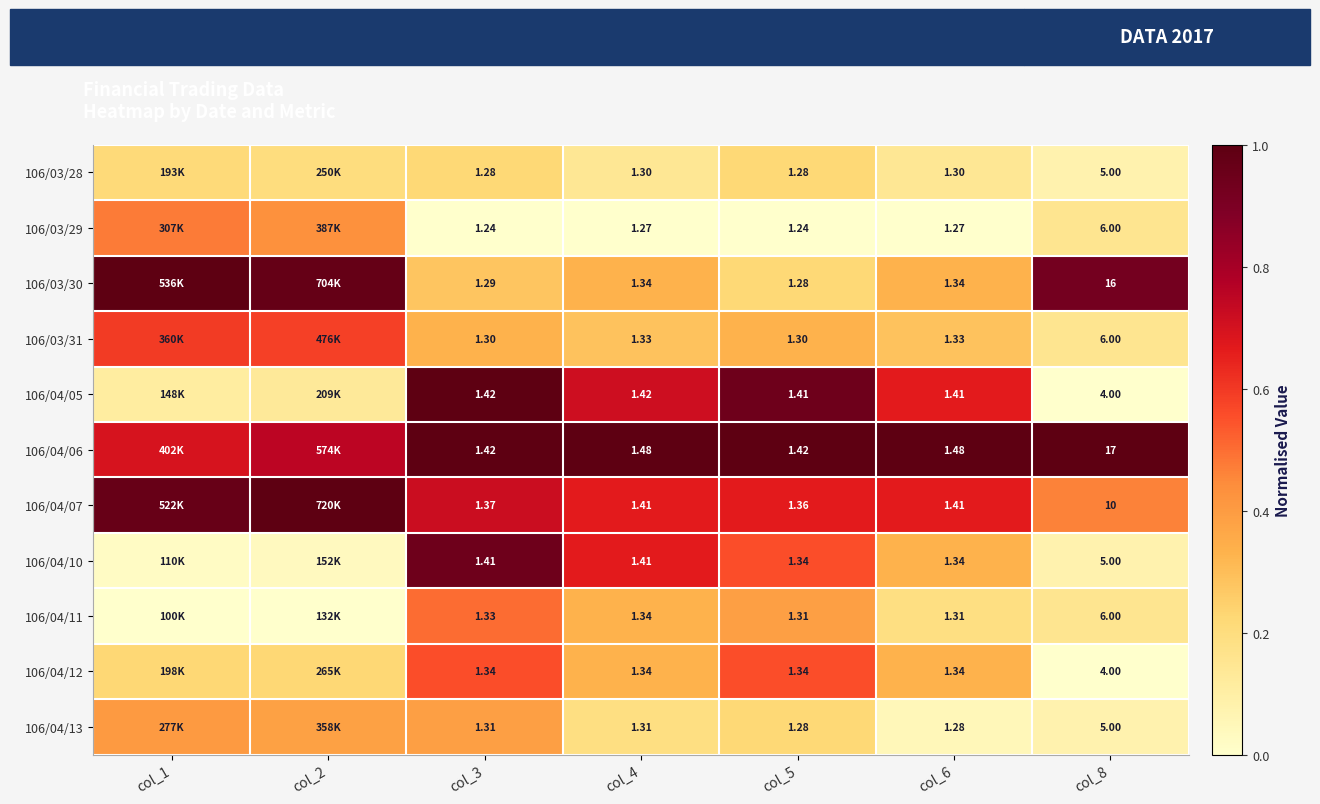

How many categories are shown in the chart?

7